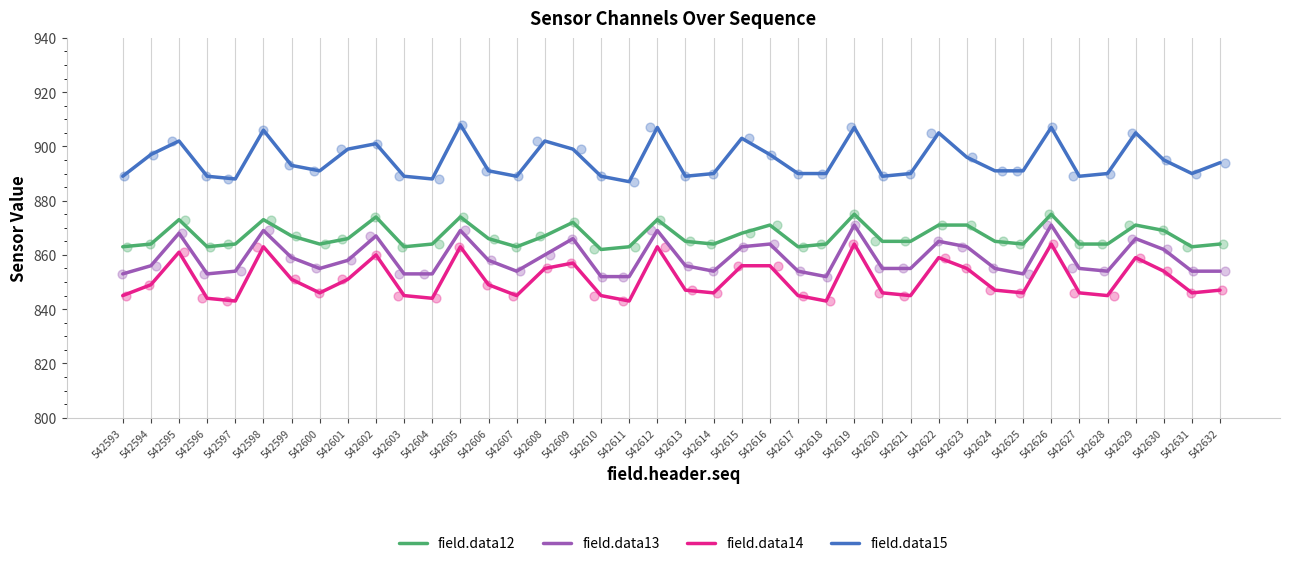

At which category is the sum across all series the highest?

542619